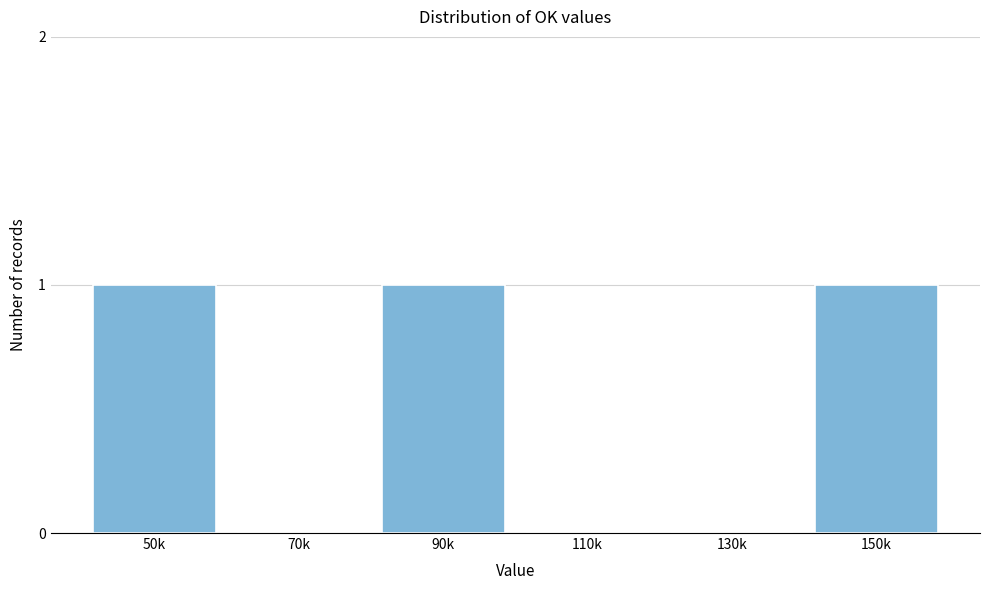

Reading left to right, transcribe all the data shown in this chart.

50k=1	70k=0	90k=1	110k=0	130k=0	150k=1